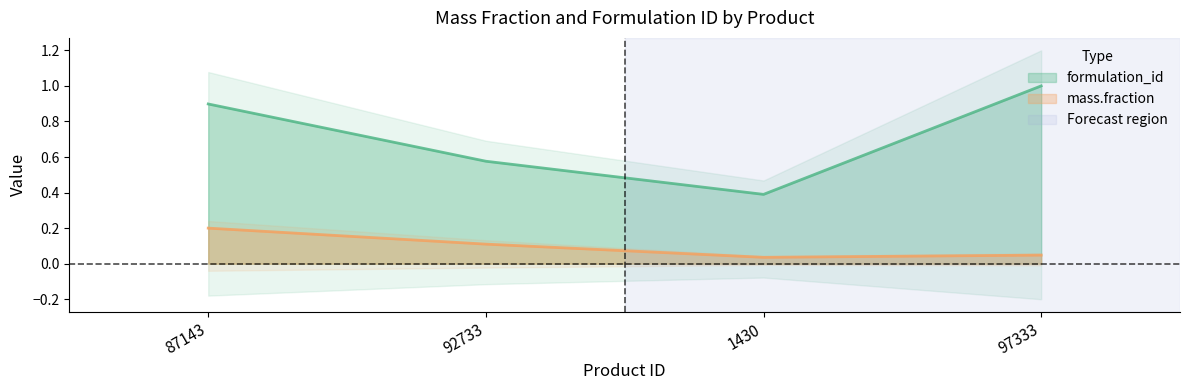

Is it true that formulation_id equals 0.4 at 1430?

True